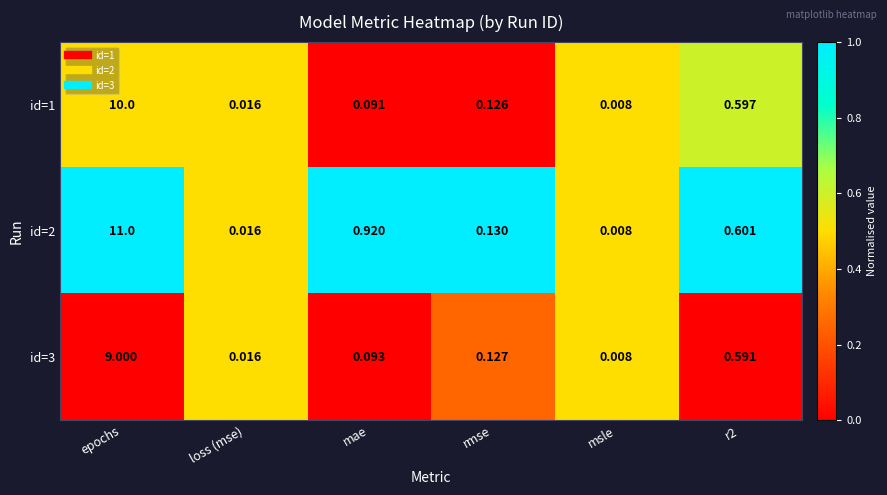

What is the total value across all series at r2?

1.8